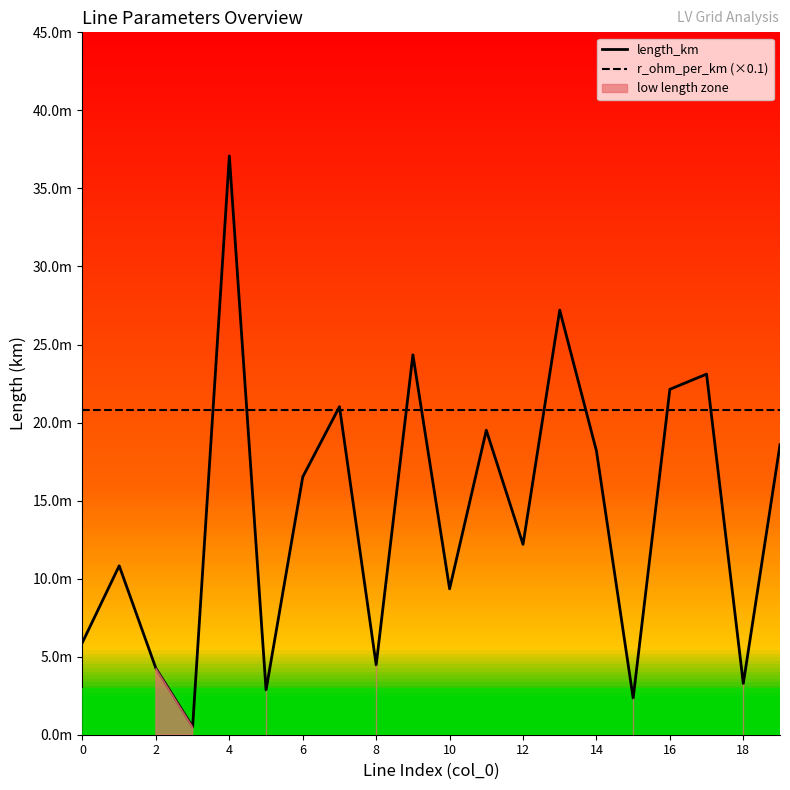

The value of r_ohm_per_km (×0.1) at 2 is 0.0. True or false?

False